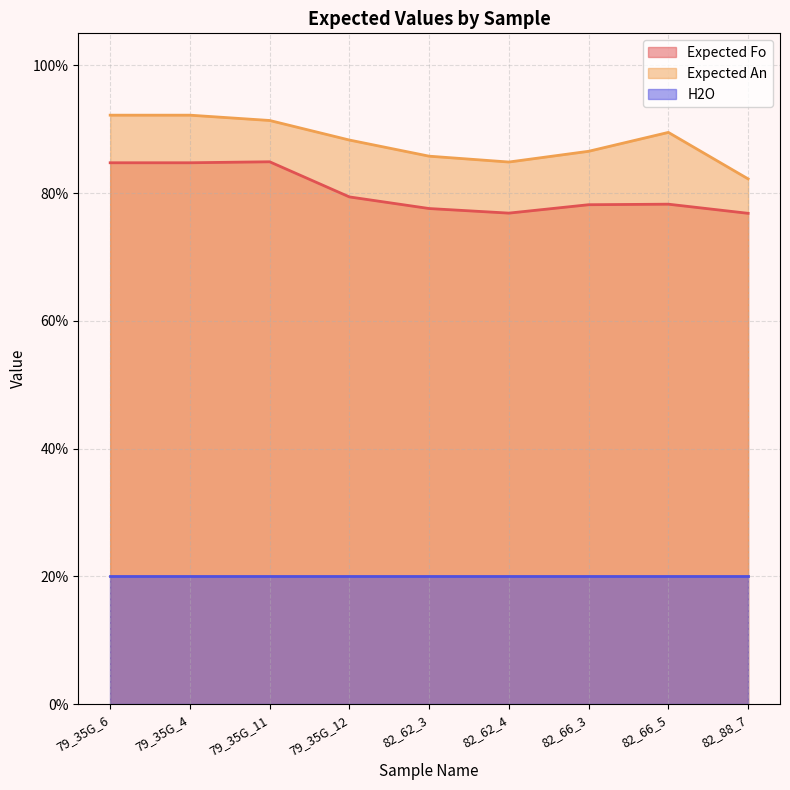

Does the chart display data point markers on the line(s)?

No